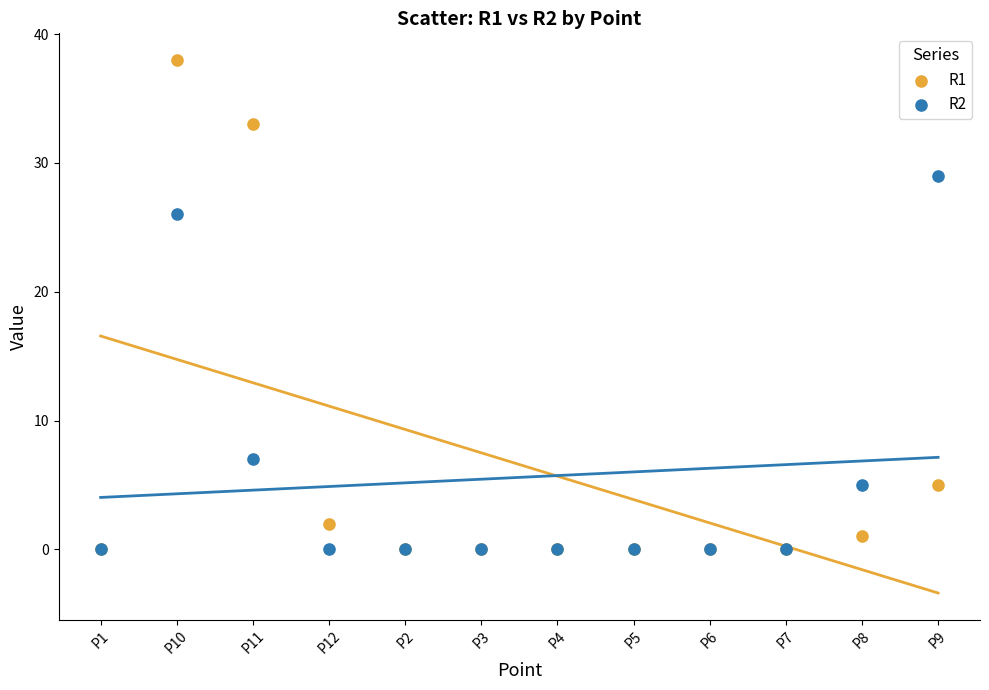

Across all series, what Y value is closest to 19?

26